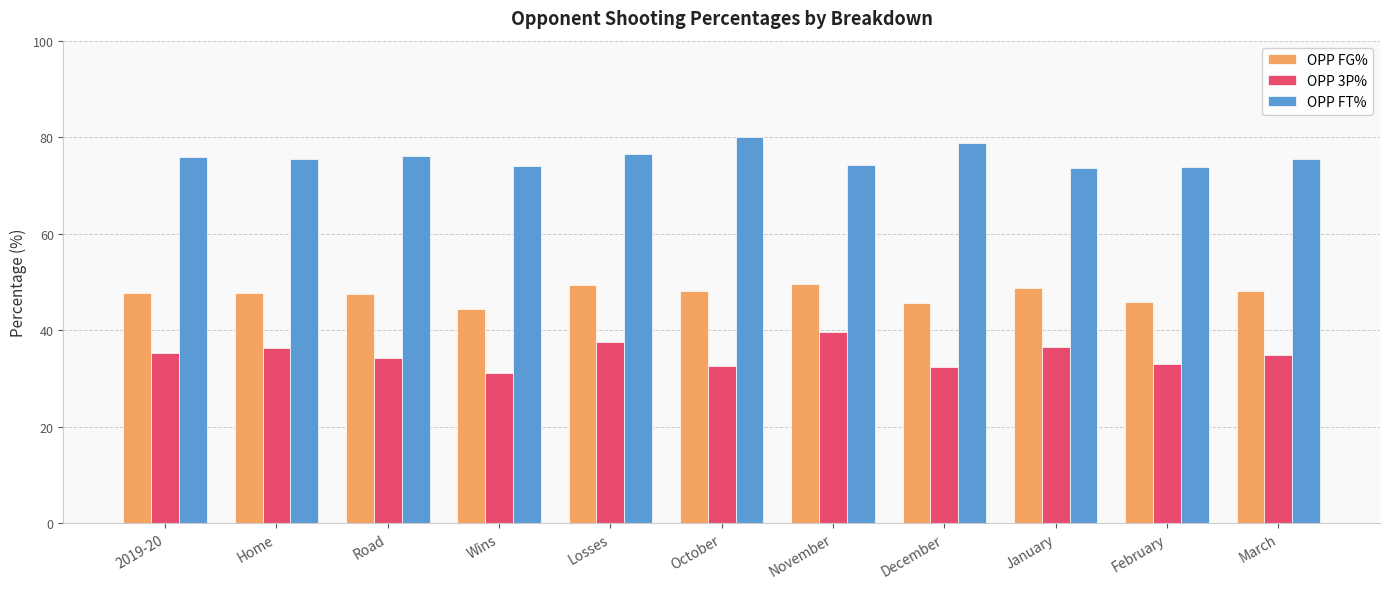

What are all the series names shown in the legend?

OPP FG%, OPP 3P%, OPP FT%